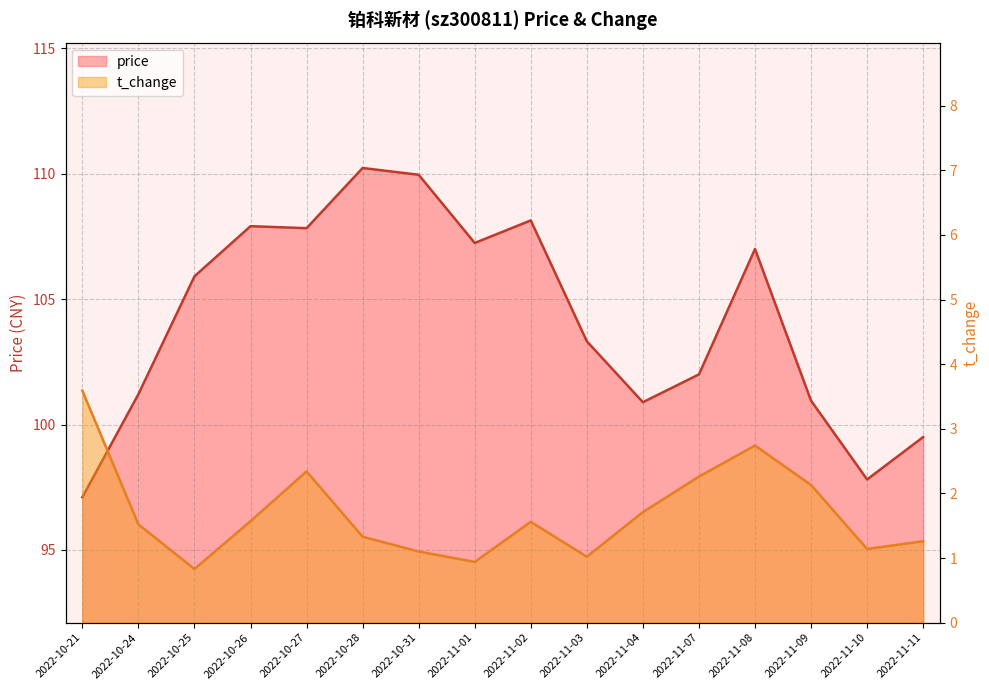

How many data points in price are less than 105?

8